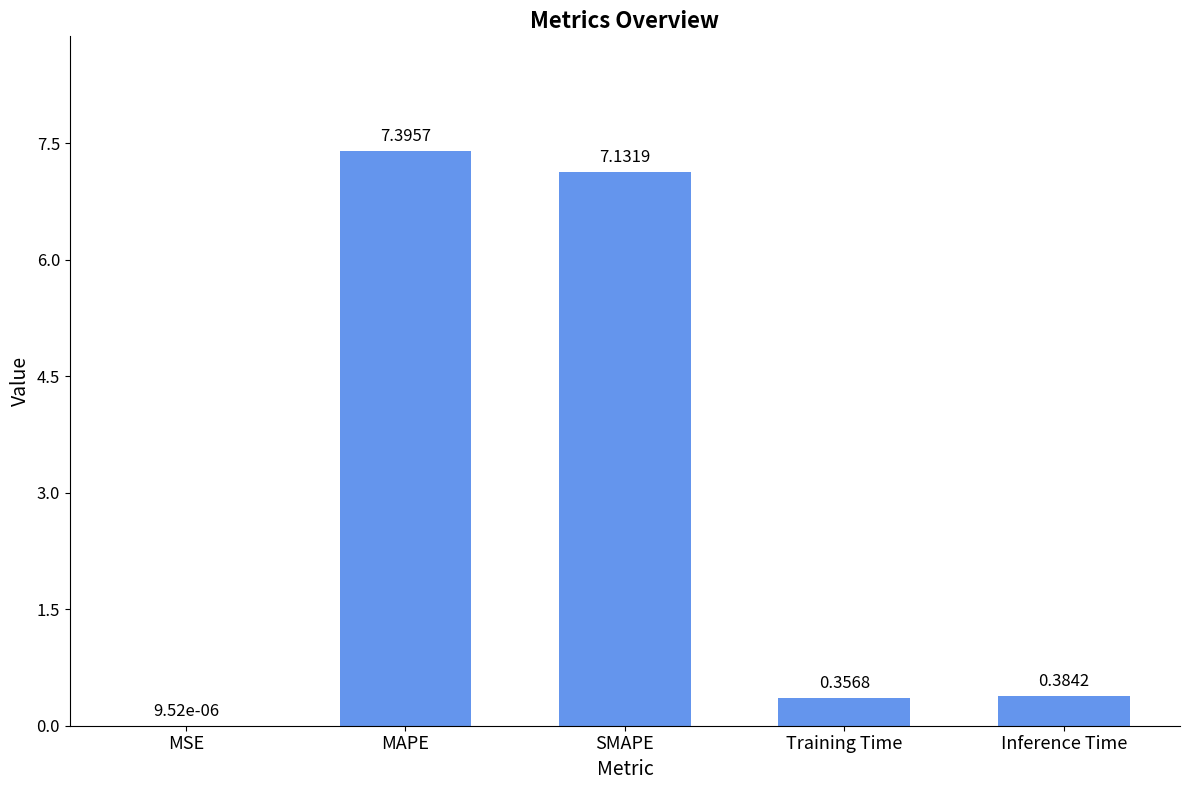

Which label corresponds to the largest value in the chart?

MAPE